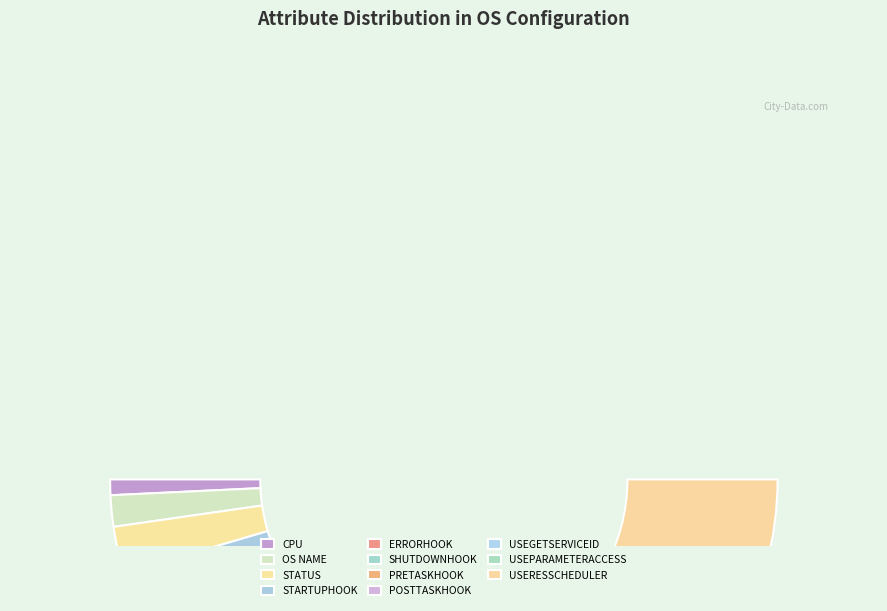

To the nearest percent, what is the difference between the OS NAME and ERRORHOOK slice percentages?

5%